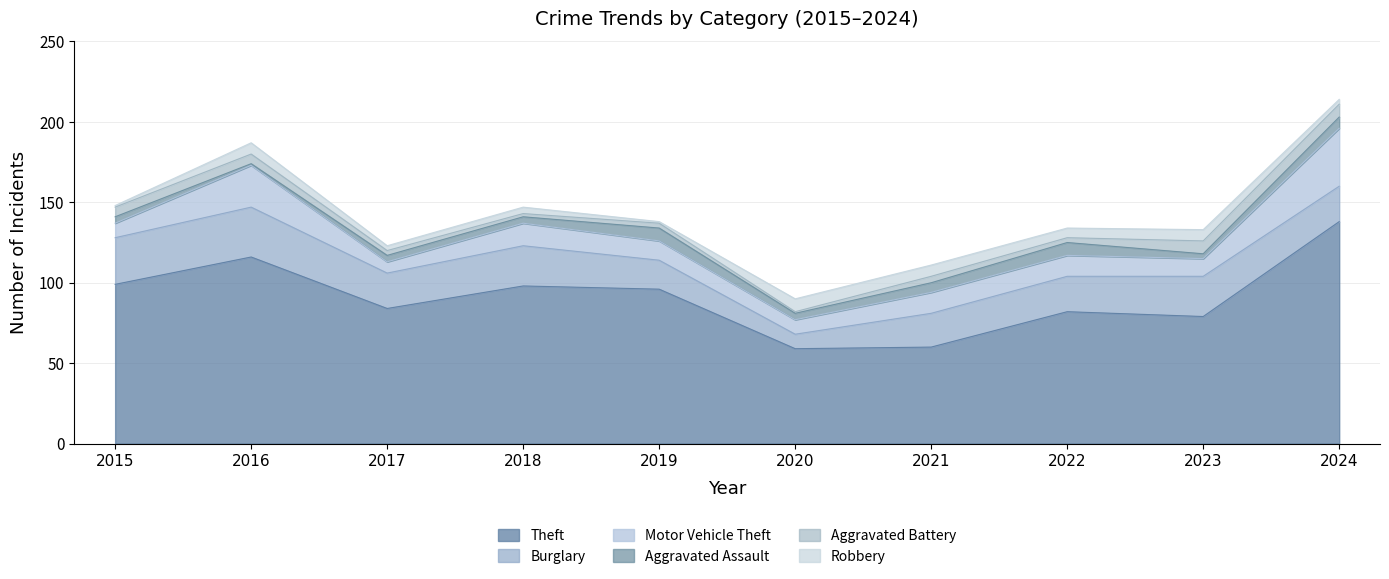

Reading left to right, extract all data points from this chart.

Theft: 99	116	84	98	96	59	60	82	79	138
Burglary: 29	31	22	25	18	9	21	22	25	22
Motor Vehicle Theft: 9	26	7	14	12	9	13	13	11	36
Aggravated Assault: 4	1	4	4	8	4	6	8	3	7
Aggravated Battery: 6	6	3	2	3	1	4	3	8	8
Robbery: 1	7	3	4	1	8	7	6	7	3